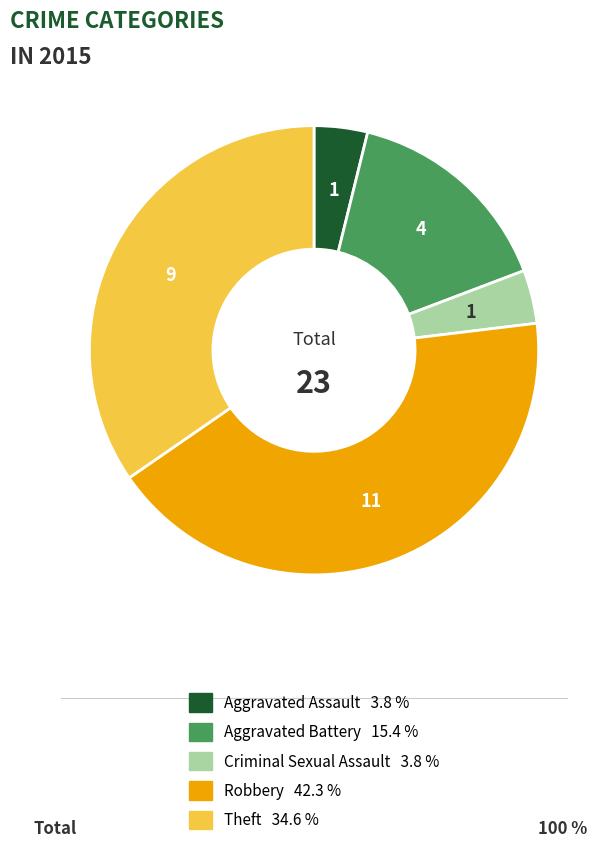

Approximately how many times larger is the value at Aggravated Battery compared to Aggravated Assault?

4.0